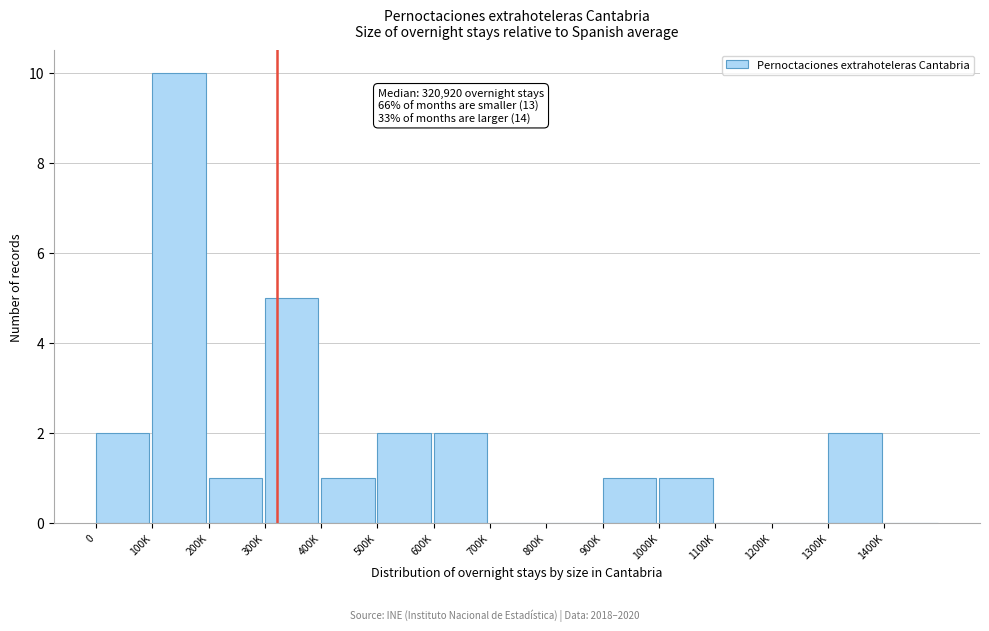

Reading left to right, transcribe all the data shown in this chart.

0=2	100K=10	200K=1	300K=5	400K=1	500K=2	600K=2	700K=0	800K=0	900K=1	1000K=1	1100K=0	1200K=0	1300K=2	1400K=0